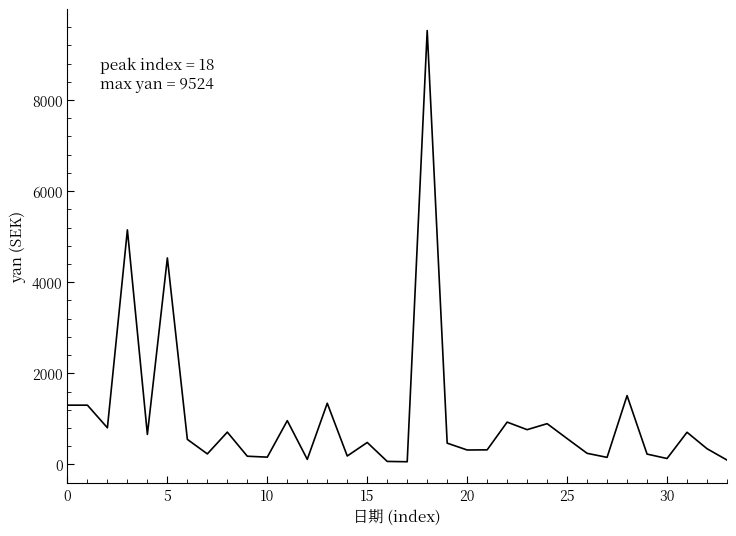

What is the difference between the maximum and minimum values?

9466